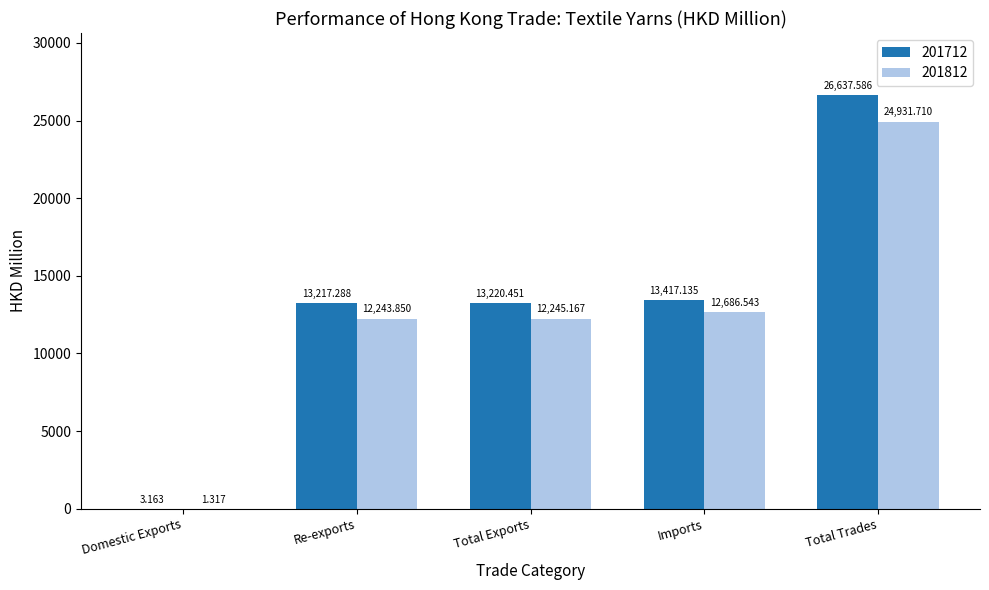

At which label is 201812 closest to 12466?

Imports